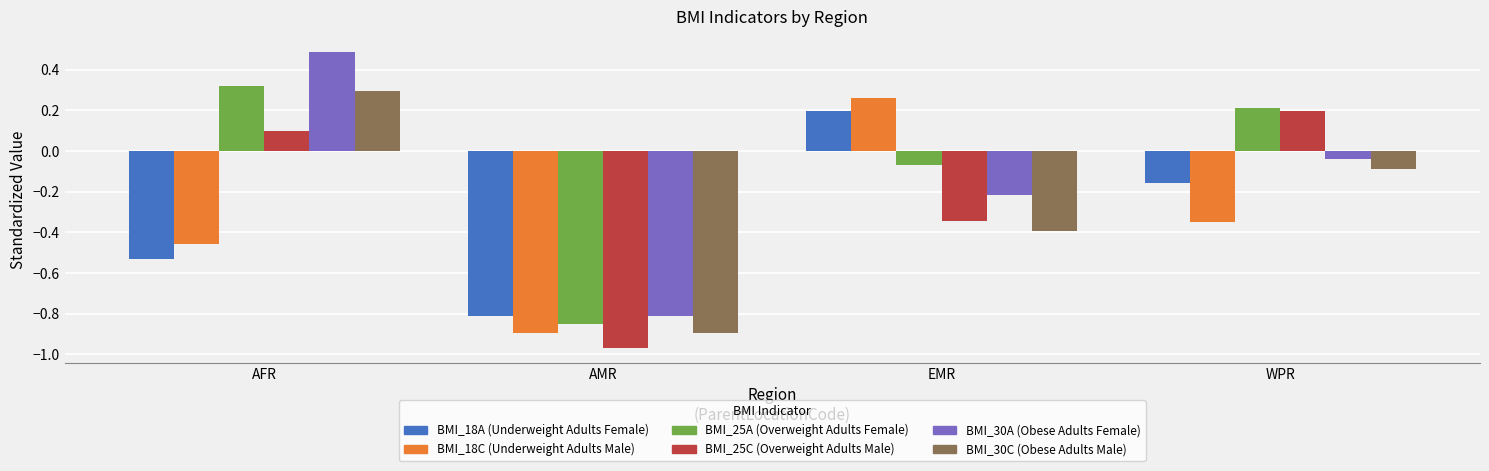

At which category is the sum across all series the highest?

AFR